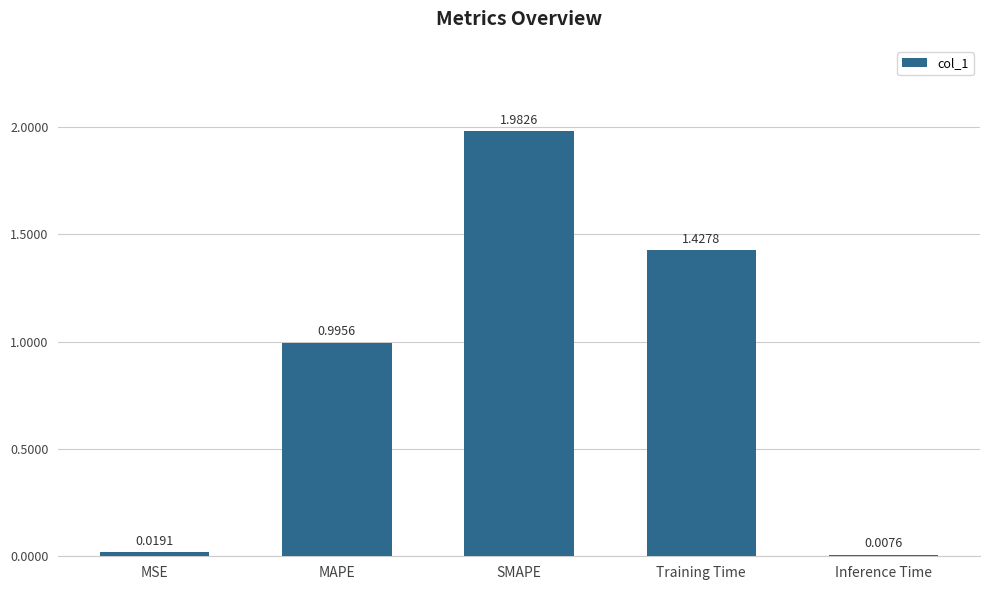

The value at MAPE is 0.5. True or false?

False